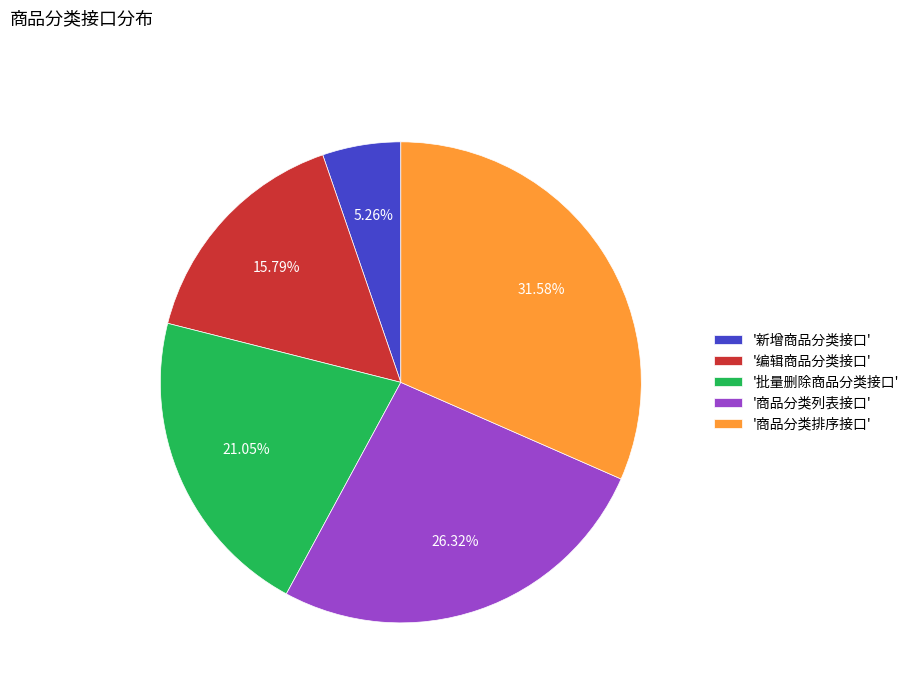

Which slice is the largest?

'商品分类排序接口'